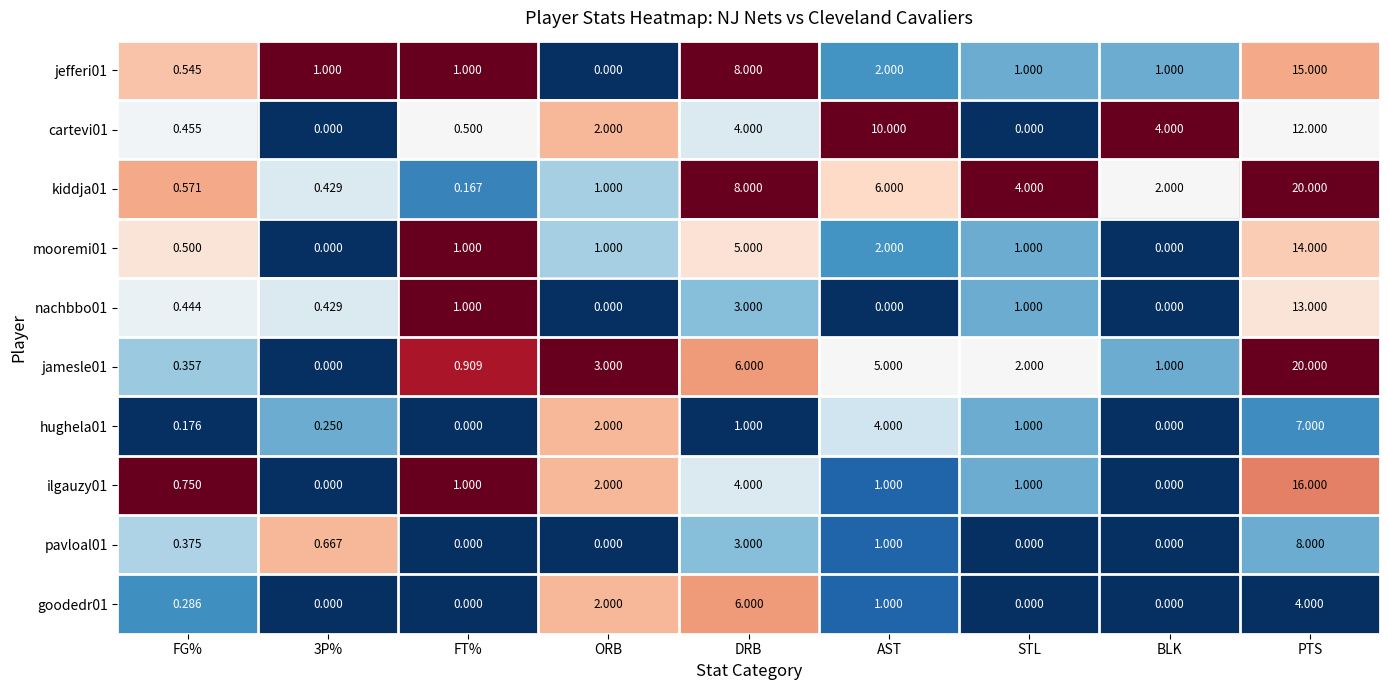

At which label is ilgauzy01 closest to 8?

DRB